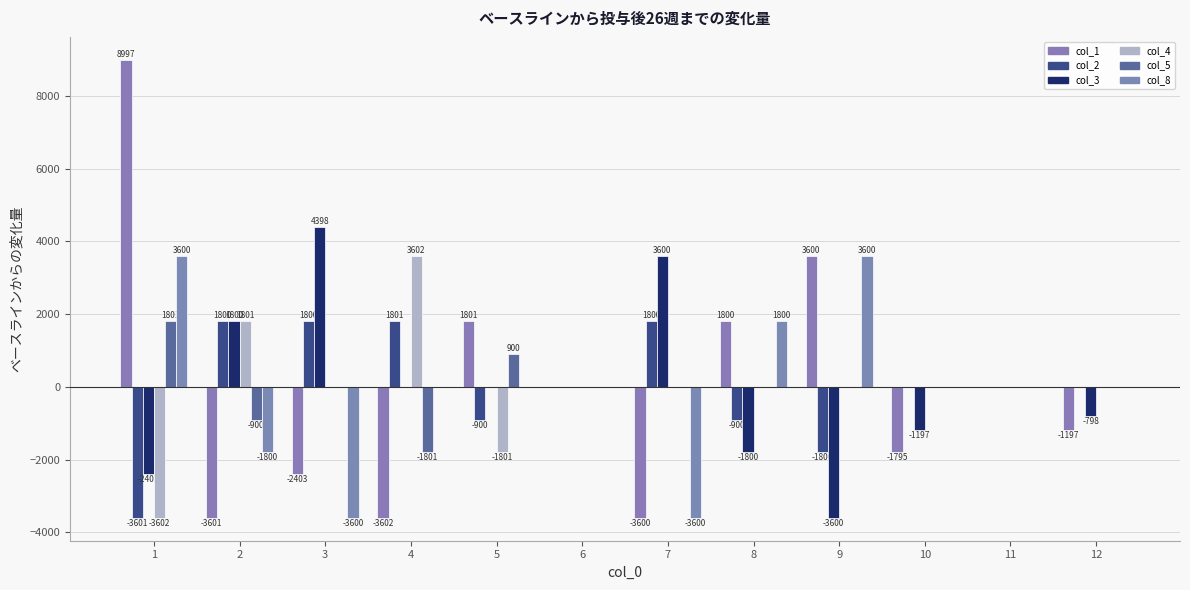

Where is col_4 nearest to the value 0?

3